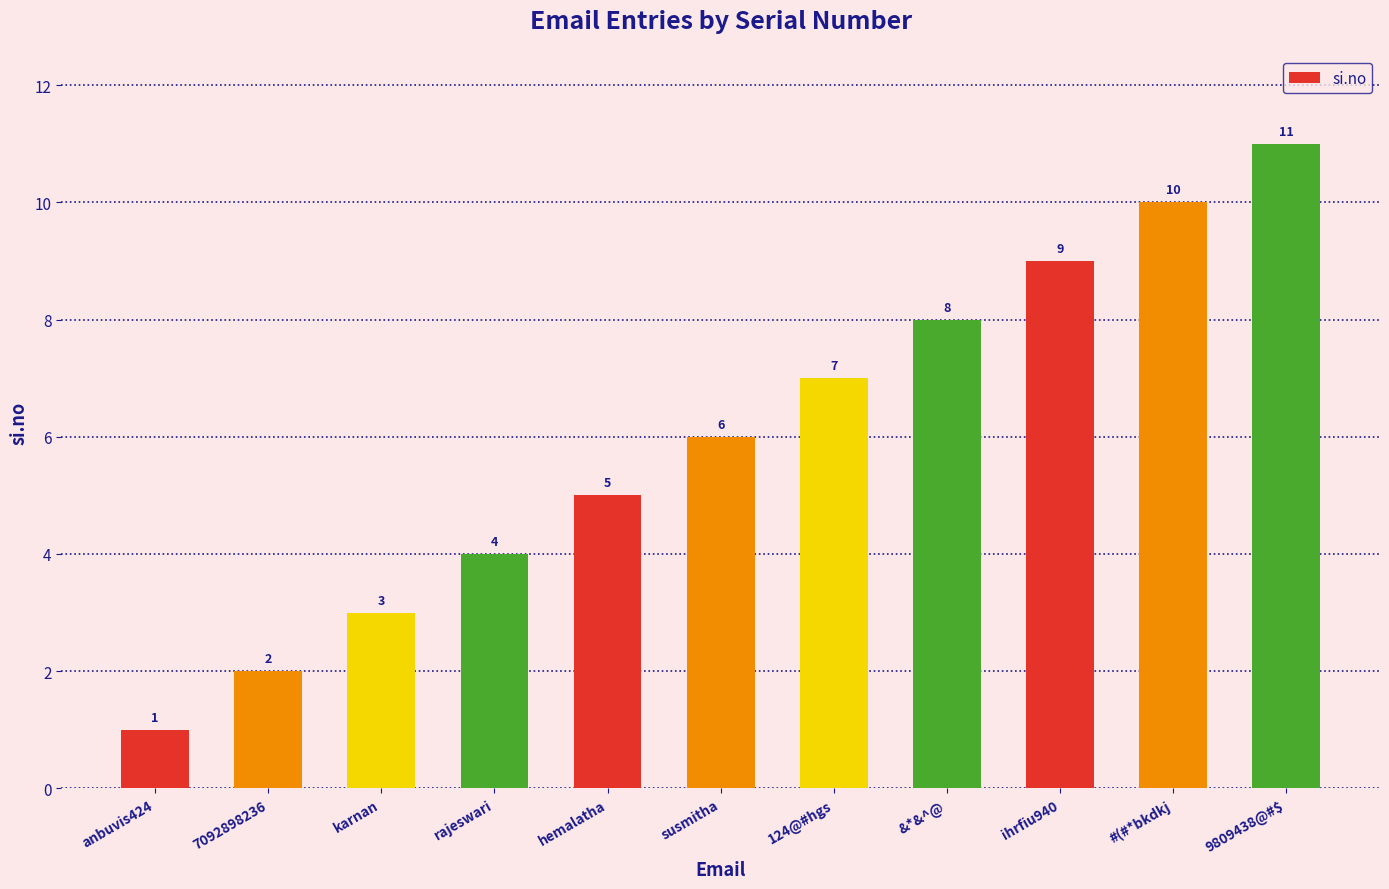

Count the values in the range 3 to 9.

7